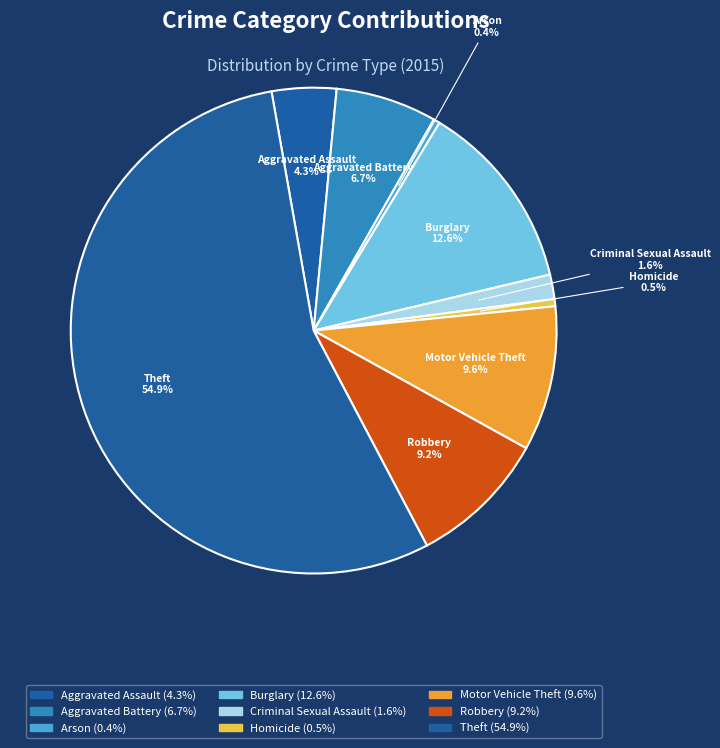

Do Homicide and Aggravated Battery together represent more than half of the pie?

No